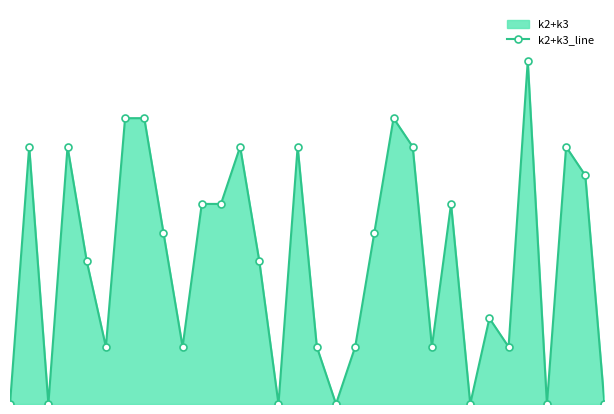

What is the ratio of the value at 12 to the value at 6?

0.9